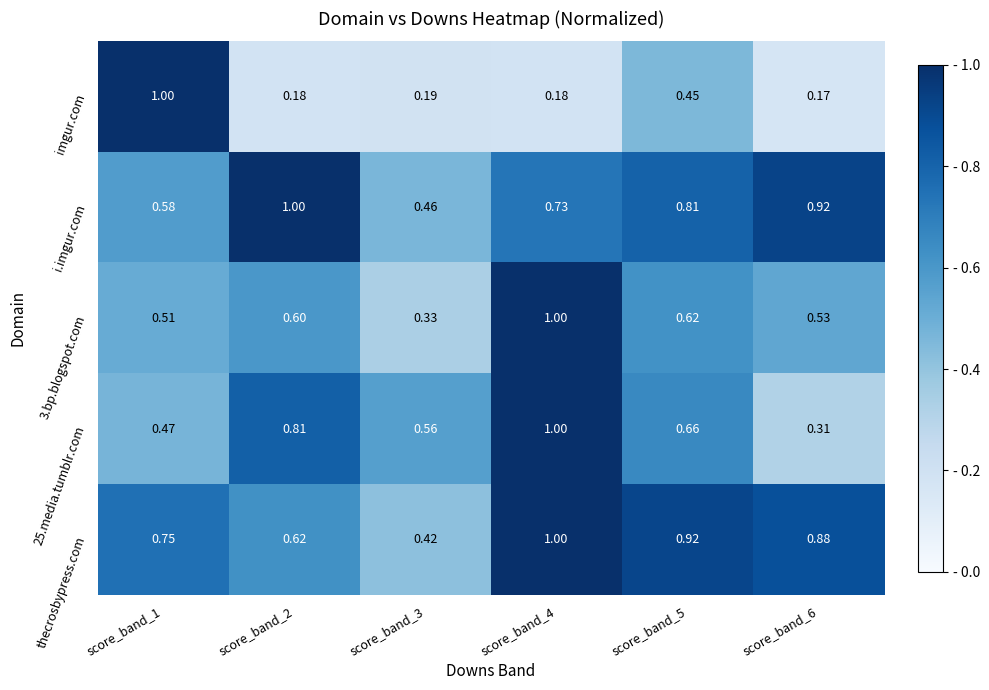

Count the number of categories in the chart.

6